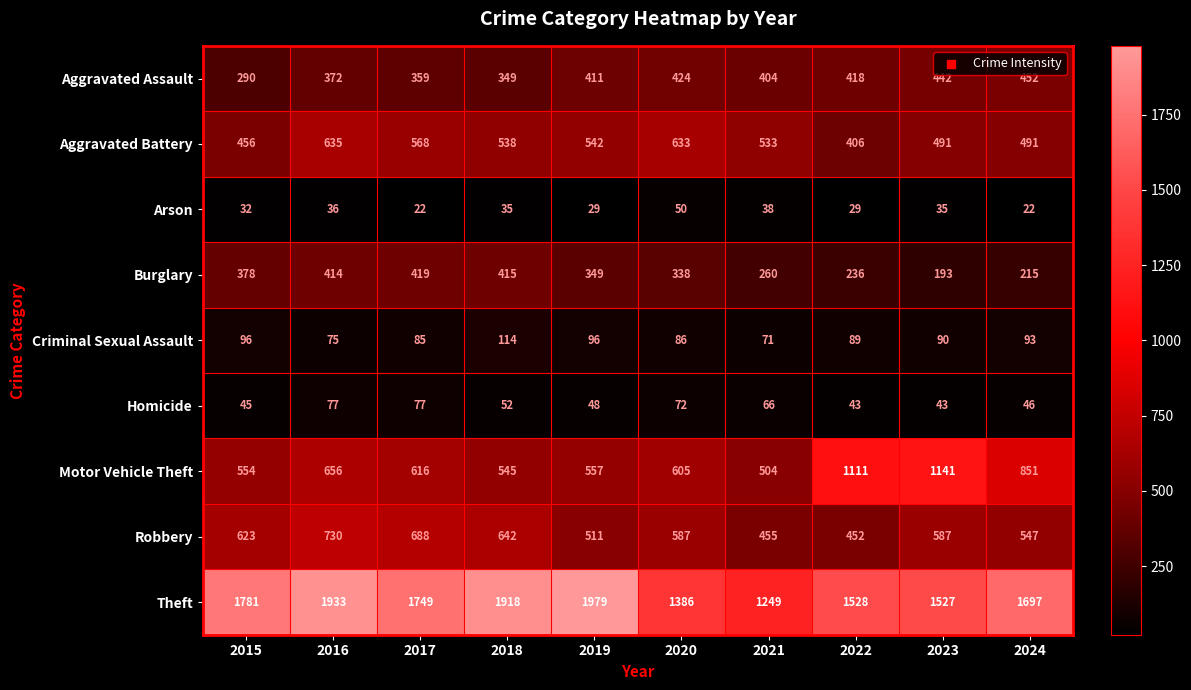

How many distinct data groups are displayed?

9